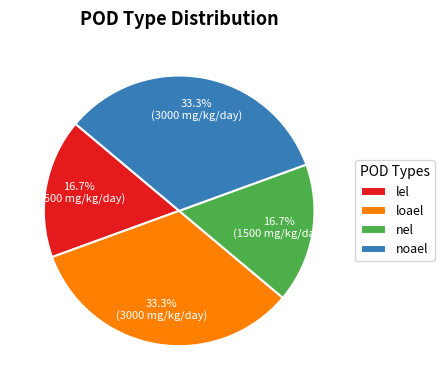

To the nearest percent, what percentage of the pie is nel?

17%